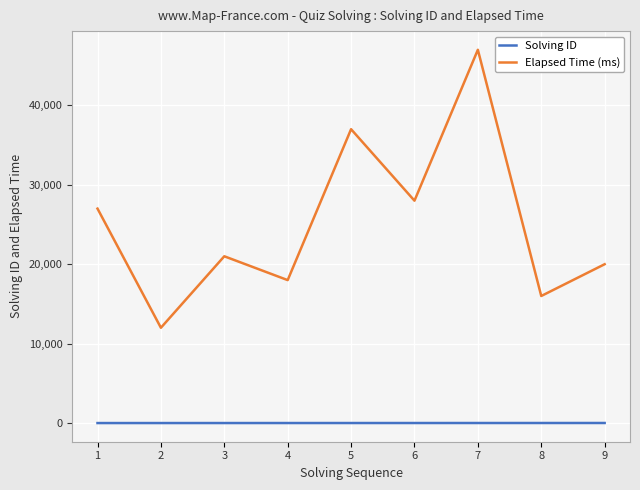

Is the value of Elapsed Time (ms) at 5 greater than the value of Solving ID at 4?

Yes